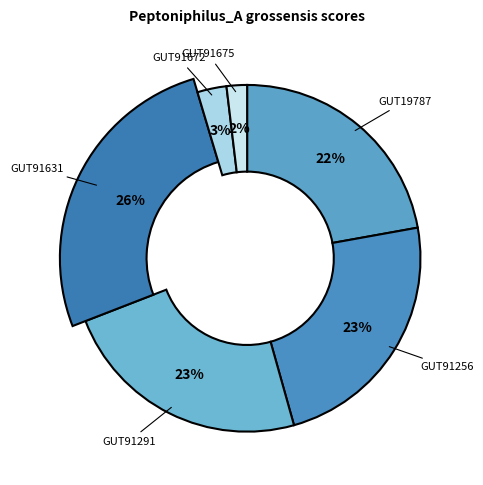

What percentage is the even_MAG-GUT19787.fa slice, to the nearest percent?

22%